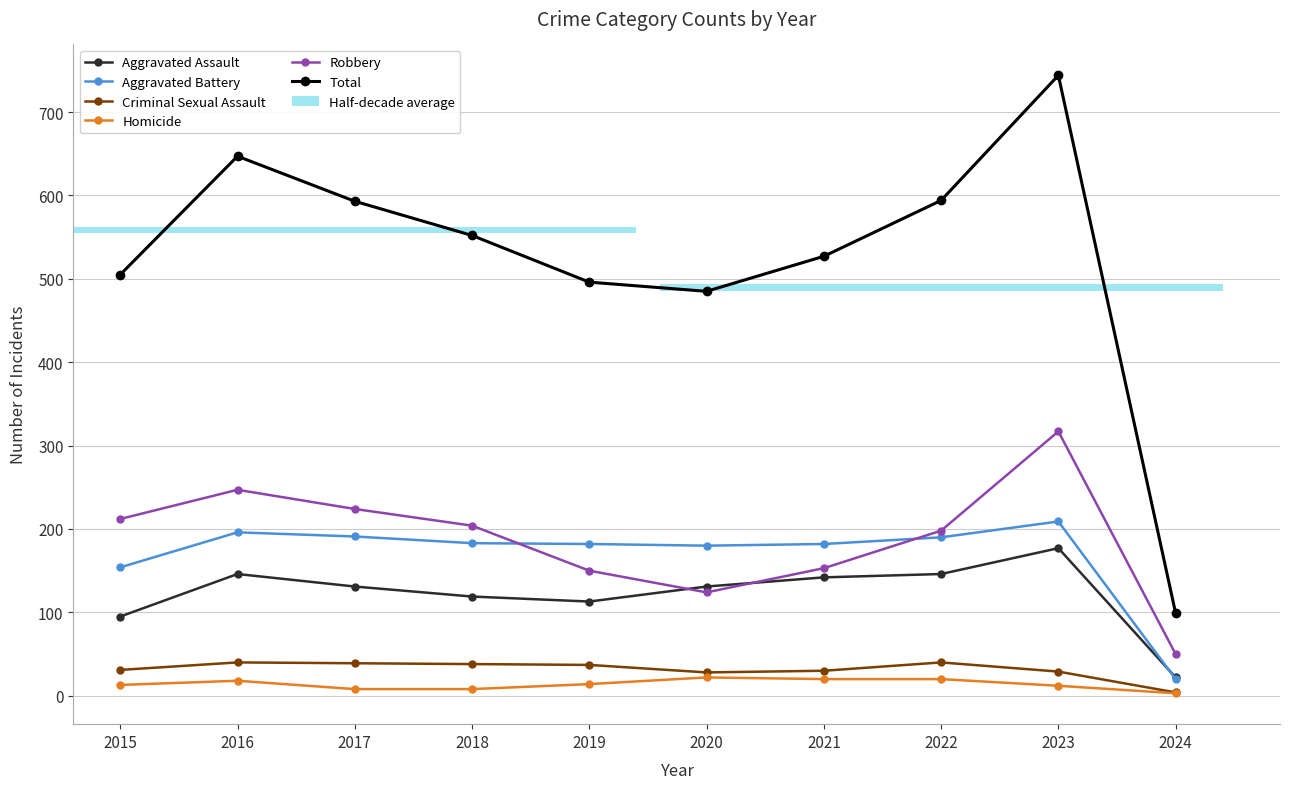

Is the value of Aggravated Battery at 2023 greater than the value of Robbery at 2020?

Yes